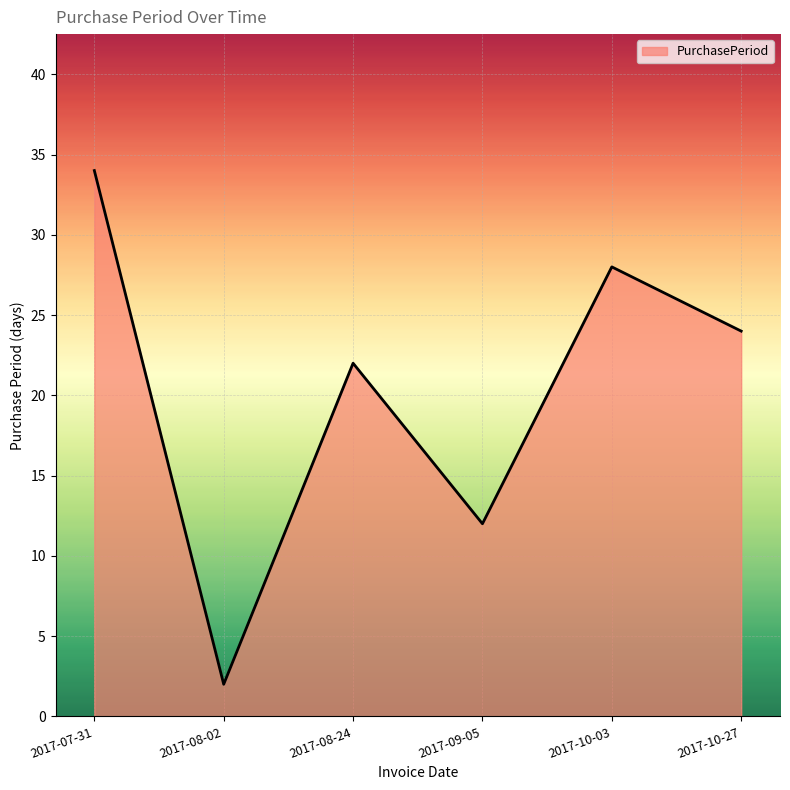

What is the sum of the values at 2017-07-31 and 2017-08-02?

36